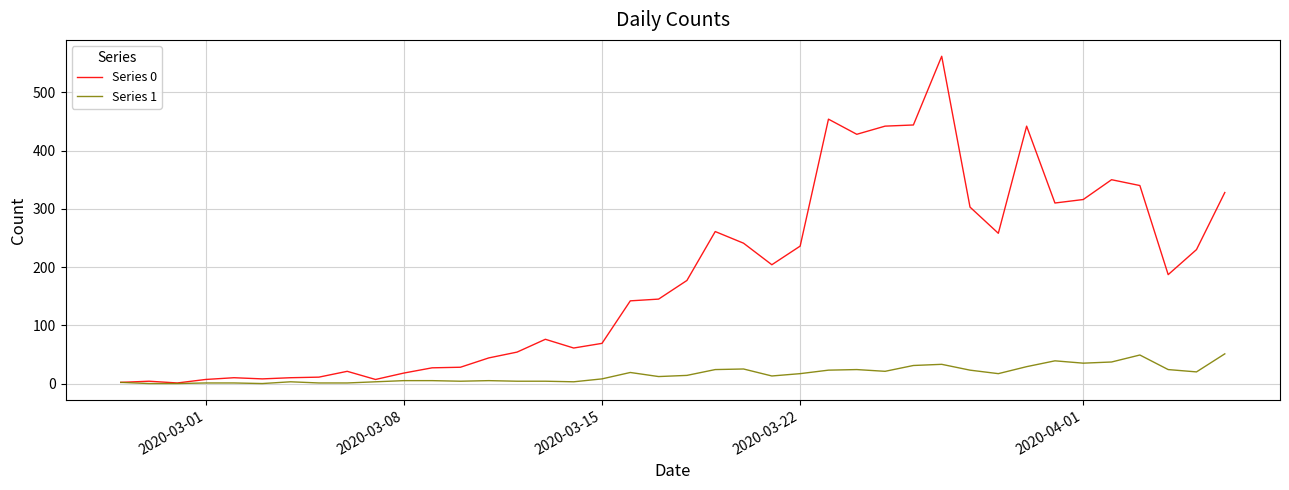

How many series are shown in this chart?

2